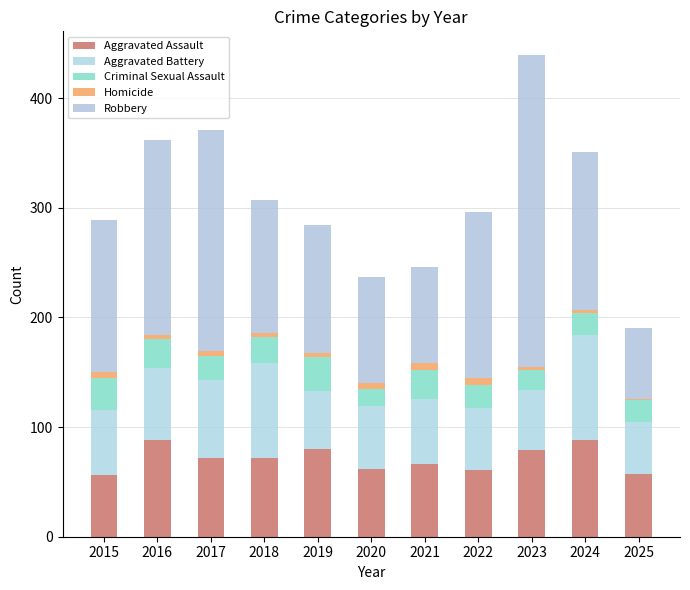

List the labels in order of Homicide value, largest first.

2022, 2021, 2015, 2020, 2016, 2017, 2018, 2019, 2023, 2024, 2025